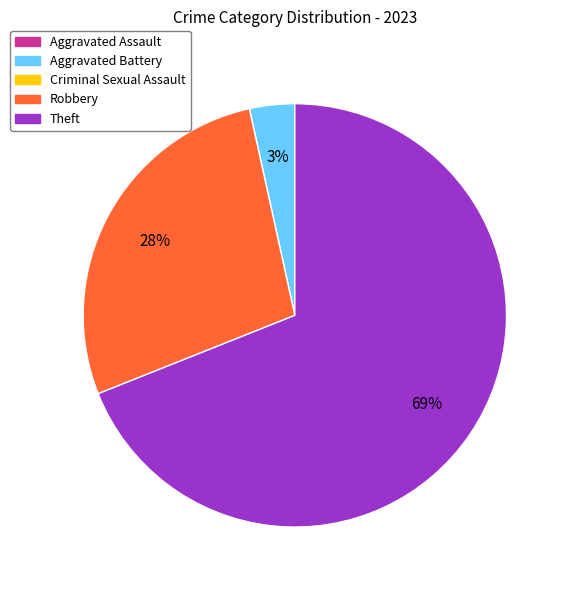

To the nearest percent, what is the difference between the largest and smallest slice percentages?

69%